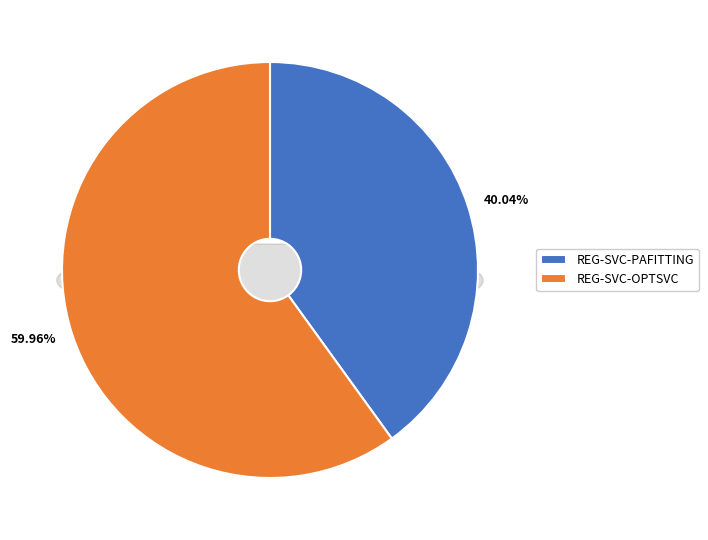

Combined, what portion of the pie is REG-SVC-OPTSVC and REG-SVC-PAFITTING?

100.0%